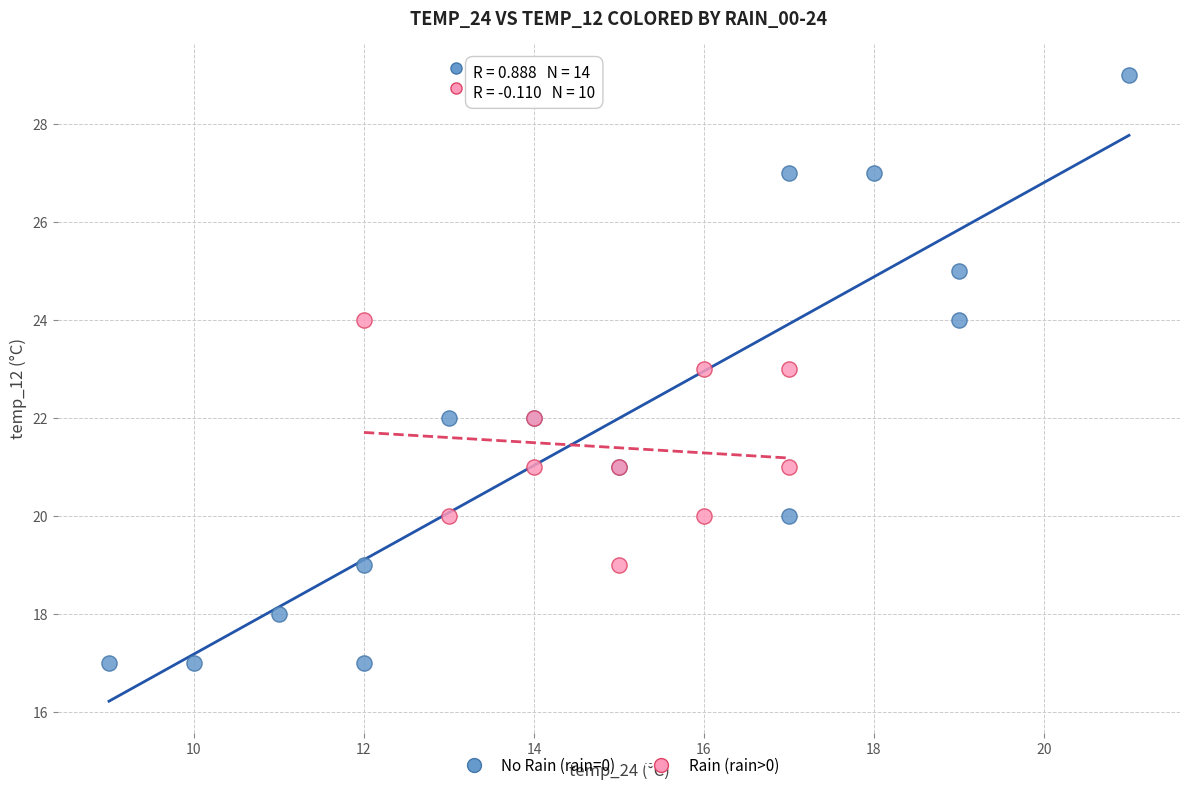

Which series has the widest spread of Y values?

No Rain (rain=0)